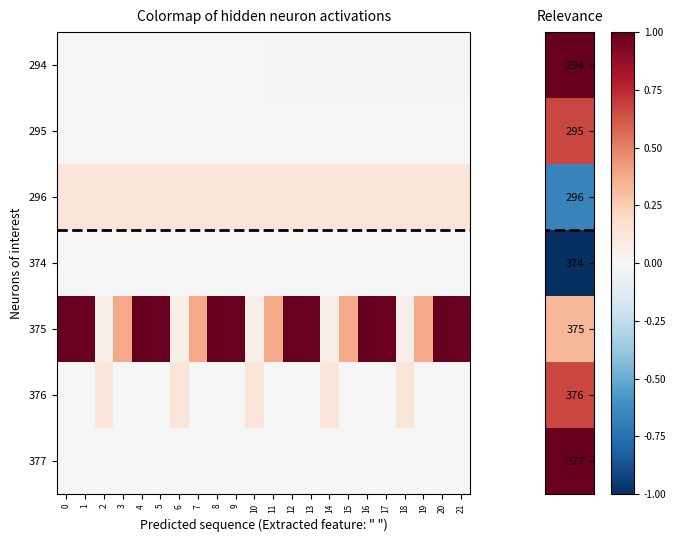

How many series are shown in this chart?

7